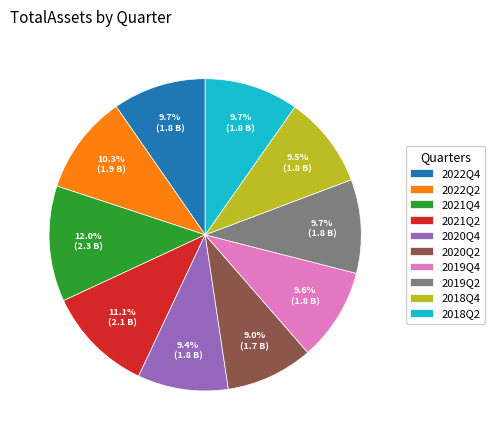

To the nearest percent, what is the difference between the largest and smallest slice percentages?

3%